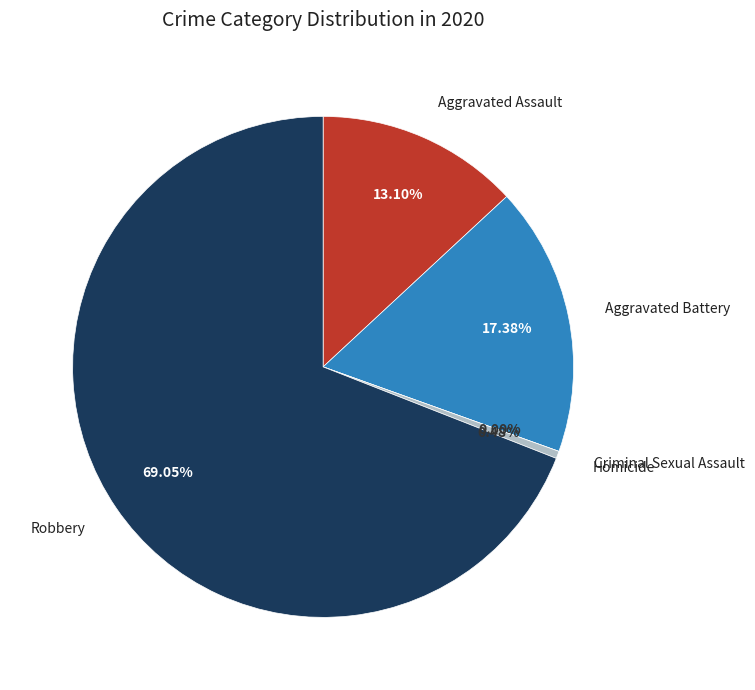

Is the sum of Aggravated Battery and Homicide greater than half?

No